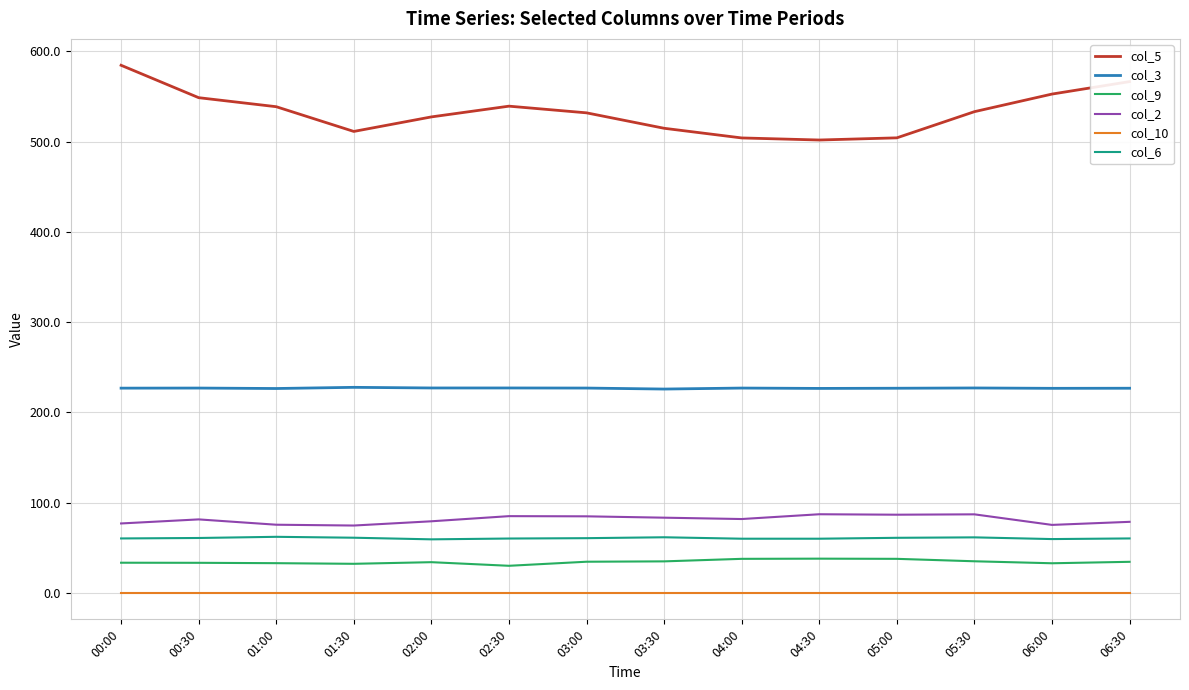

What is the difference between the second highest and minimum values in the col_5 series?

64.7